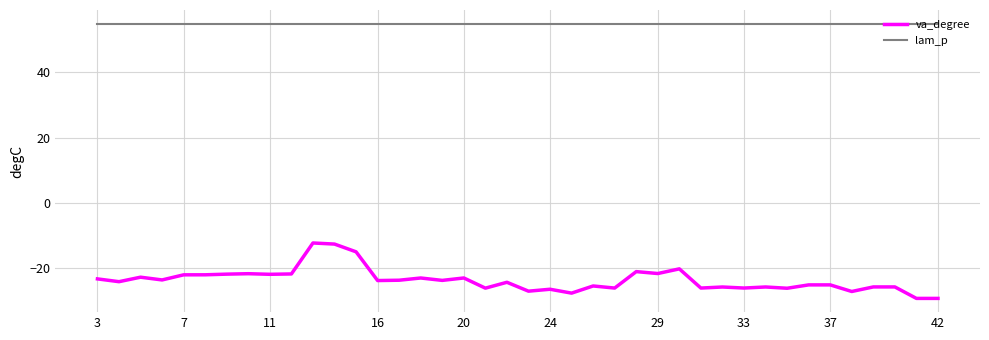

Which series has the largest total across all categories?

lam_p